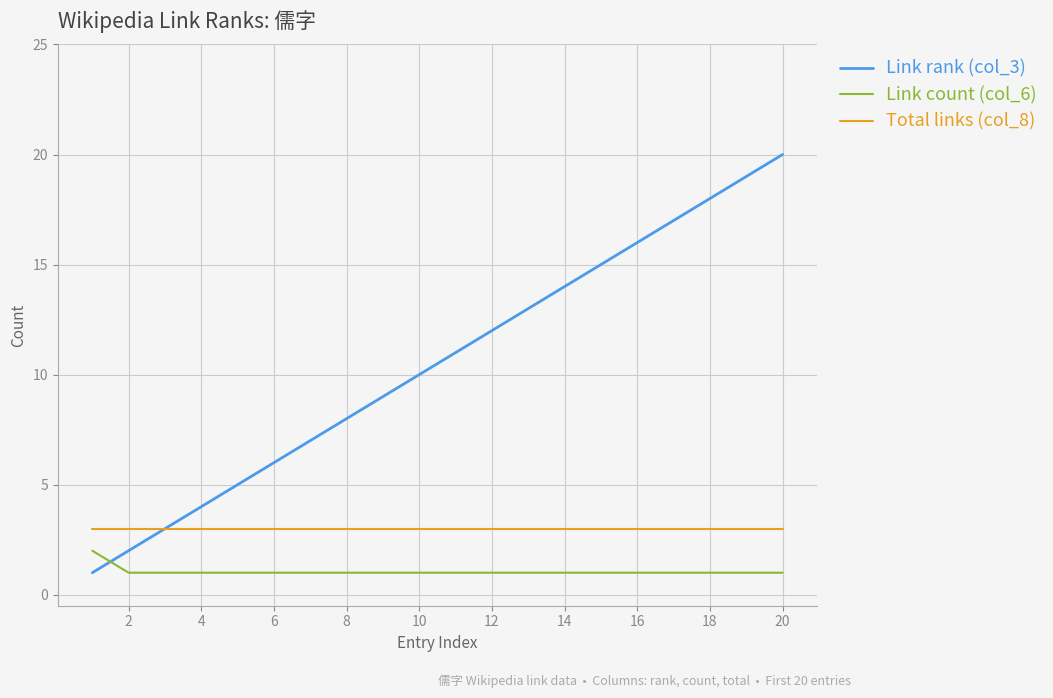

Which series has the largest total across all categories?

Link rank (col_3)